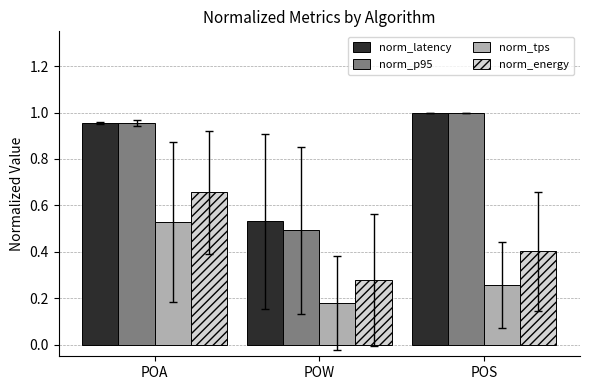

List the labels in order of norm_energy value, largest first.

POA, POS, POW